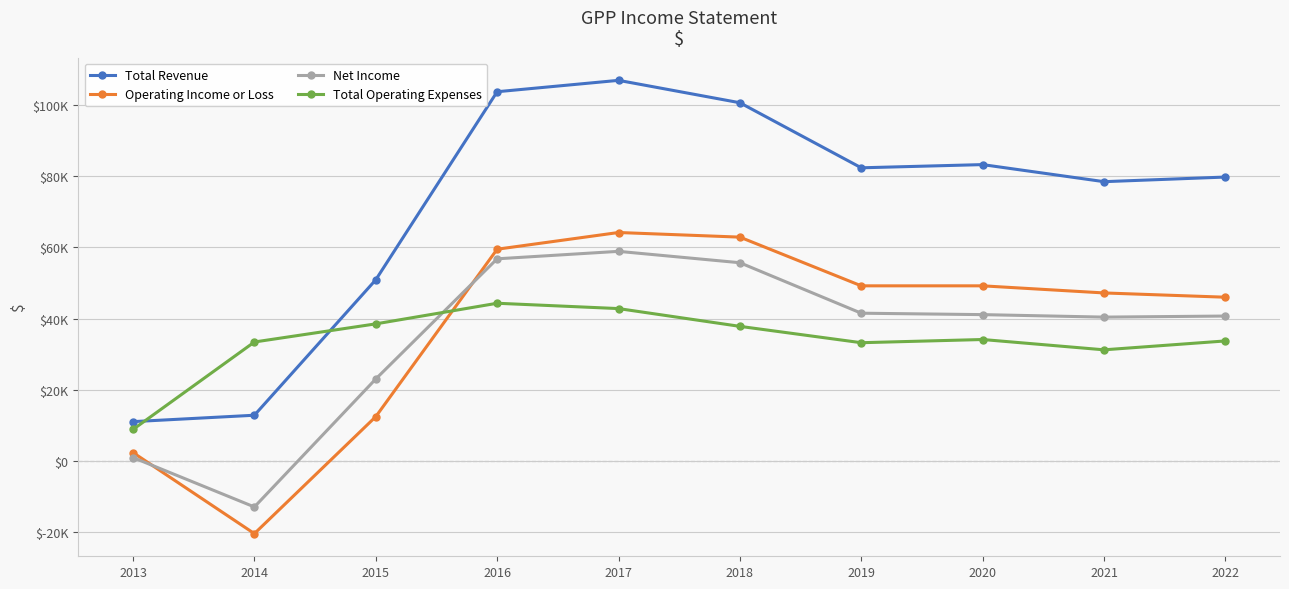

What are all the series names shown in the legend?

Total Revenue, Operating Income or Loss, Net Income, Total Operating Expenses